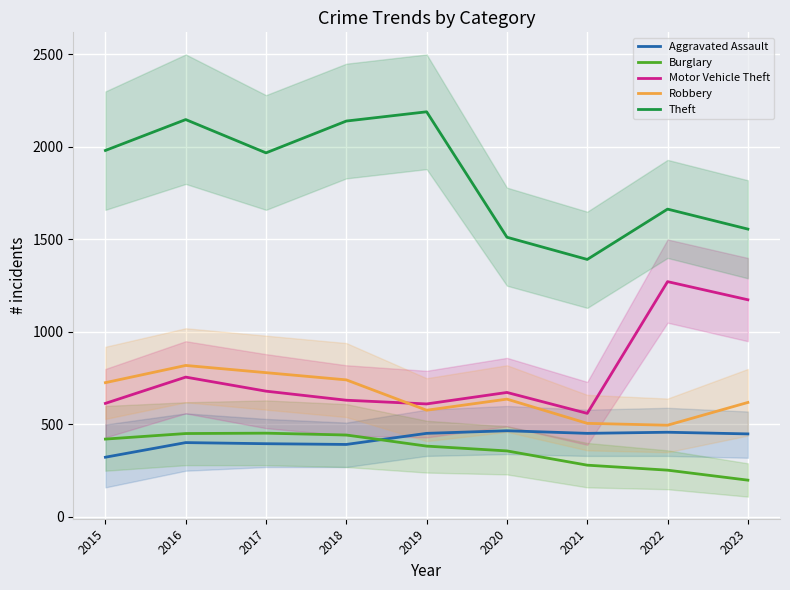

How many values in the Aggravated Assault series are below 449?

4